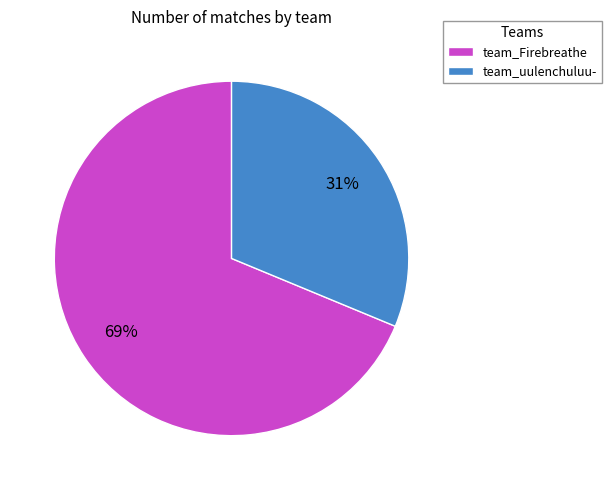

Between team_uulenchuluu- and team_Firebreathe, which is larger?

team_Firebreathe